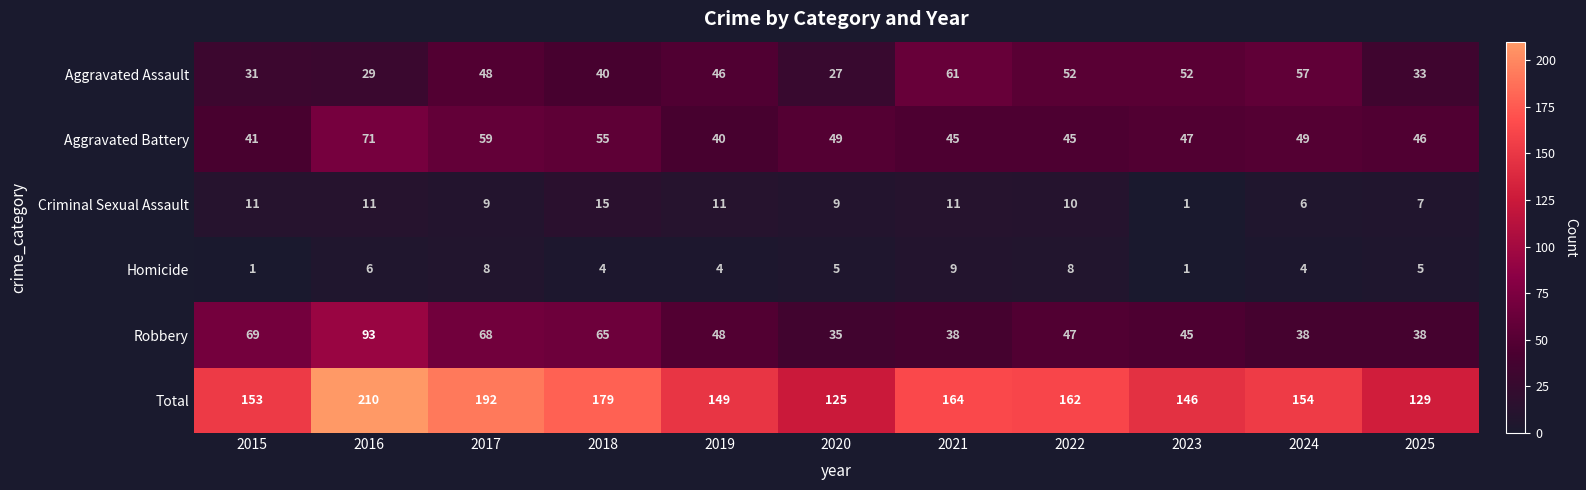

Between 2018 and 2025, which series saw the biggest shift?

Total